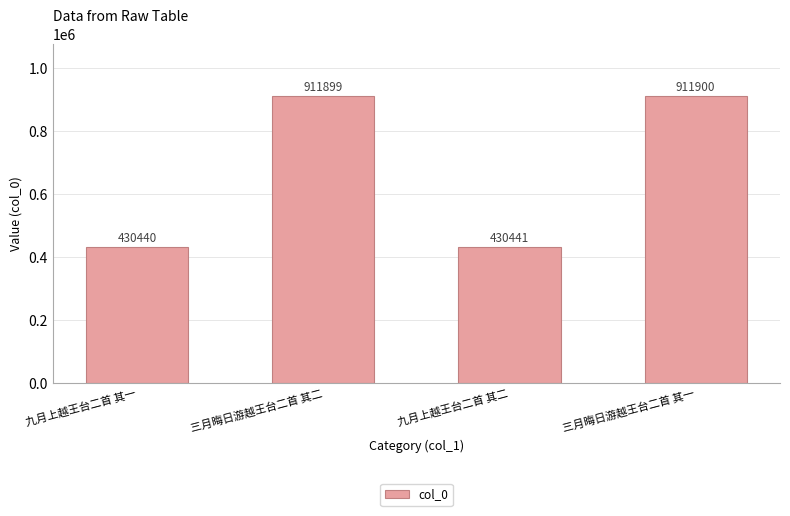

Approximately how many times larger is the value at 九月上越王台二首 其一 compared to 九月上越王台二首 其二?

1.0